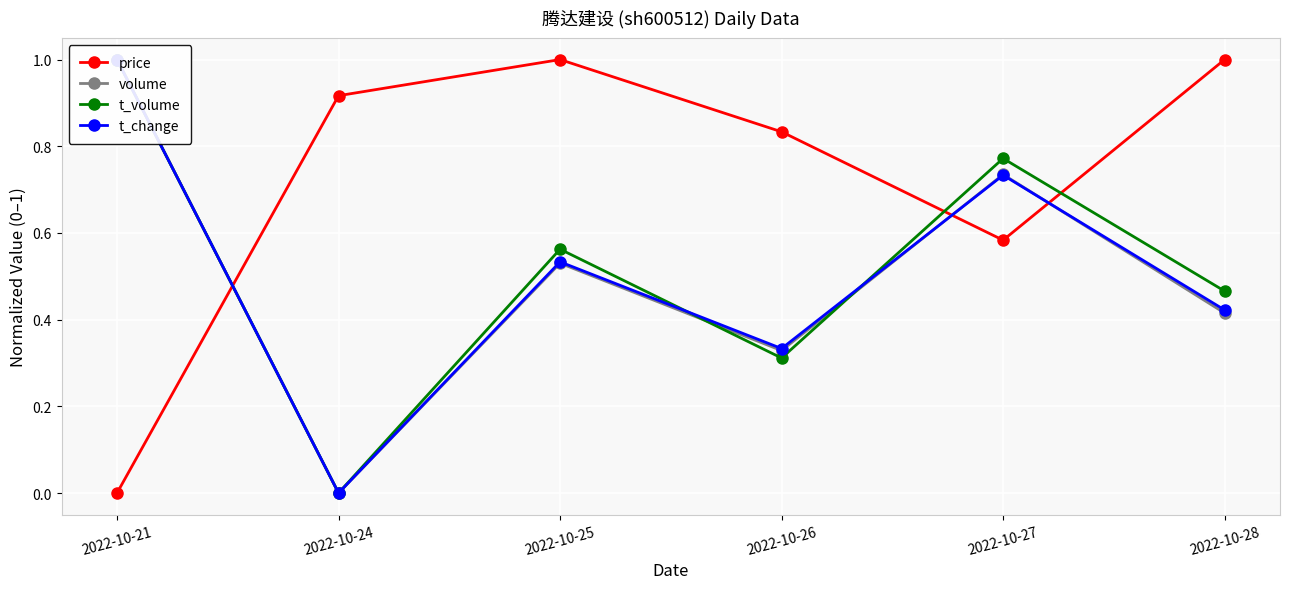

What is the total value across all series at 2022-10-21?

3.0